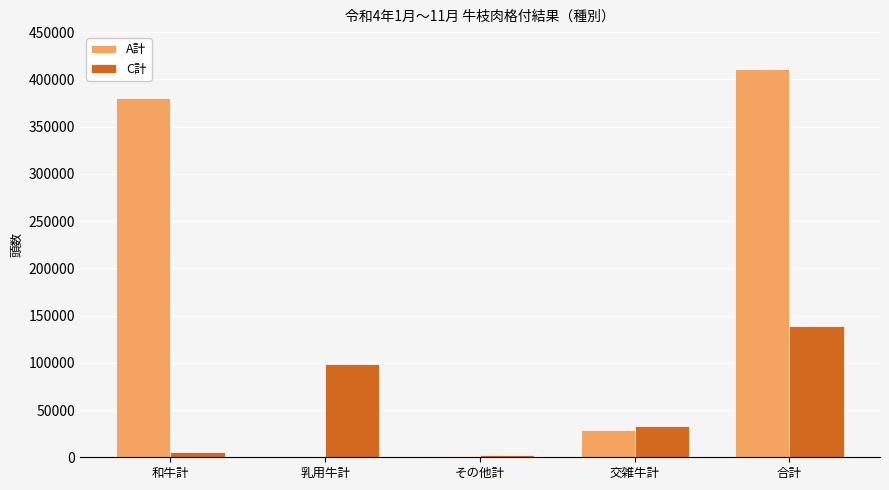

What is the highest value of the C計 series?

139179.0